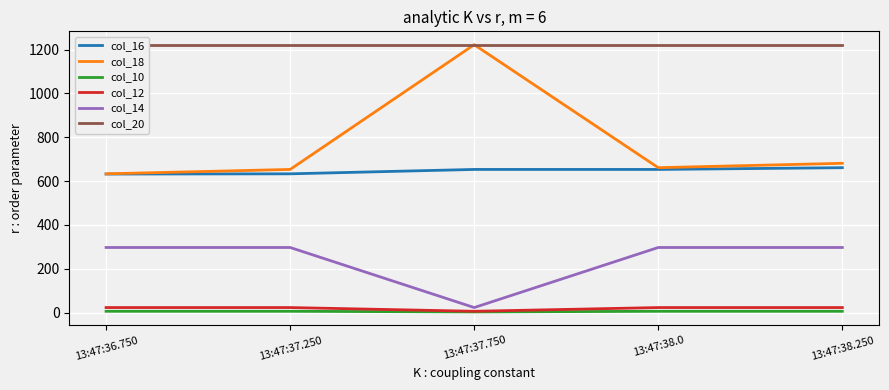

What is the sum of the col_14 values at 13:47:37.750 and 13:47:36.750?

320